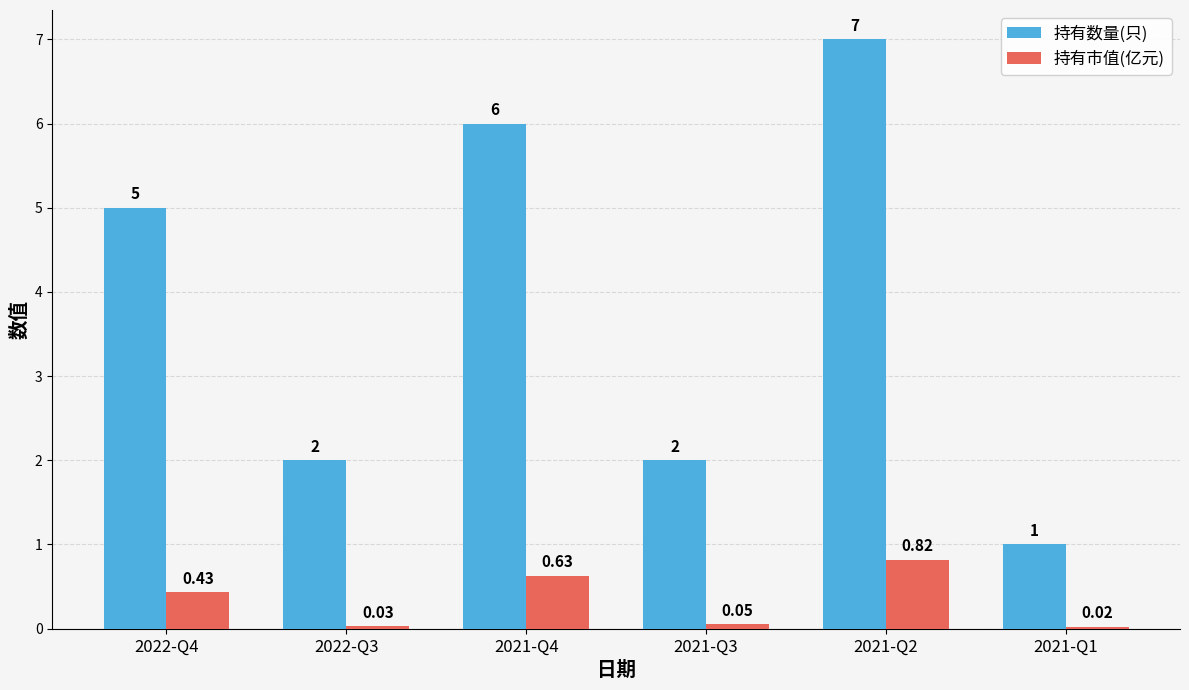

Between 2021-Q3 and 2021-Q2, which series saw the biggest shift?

持有数量(只)